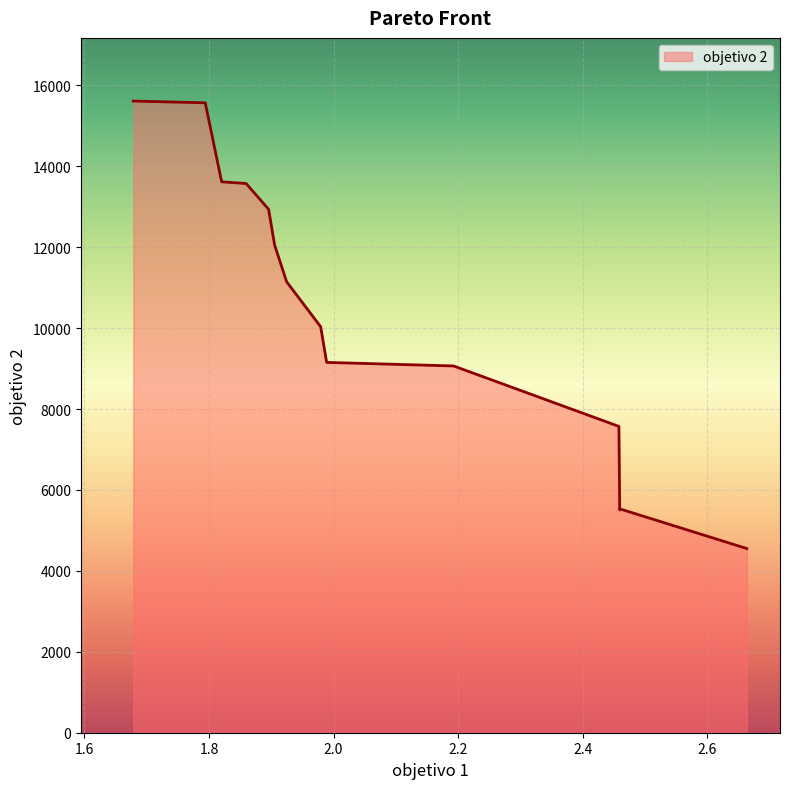

True or false: there are more than 2 points higher than both neighbors.

False